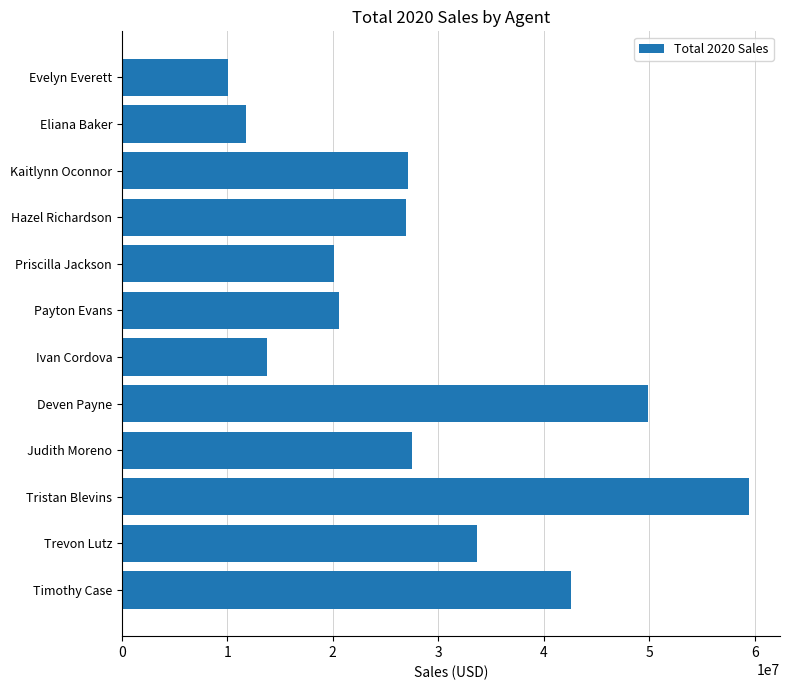

Count the number of categories in the chart.

12